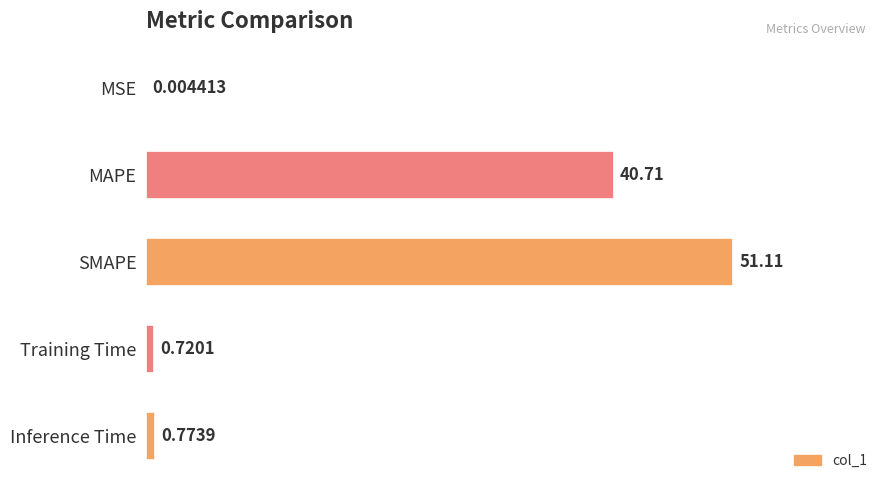

What is the sum of all values?

93.3